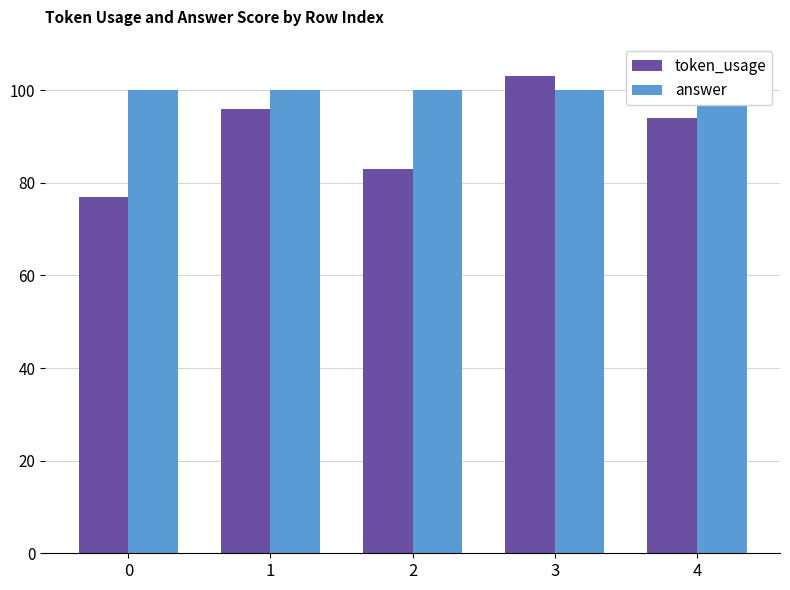

List the series in order of their overall mean, lowest first.

token_usage, answer